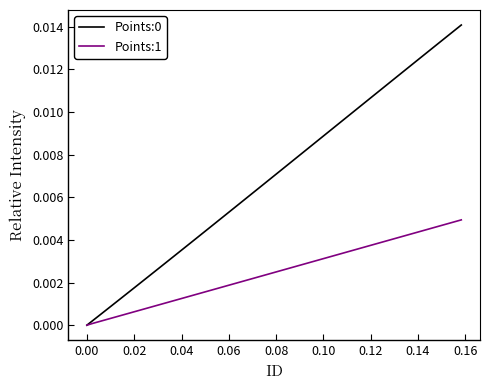

How many values in the Points:0 series exceed 0?

39